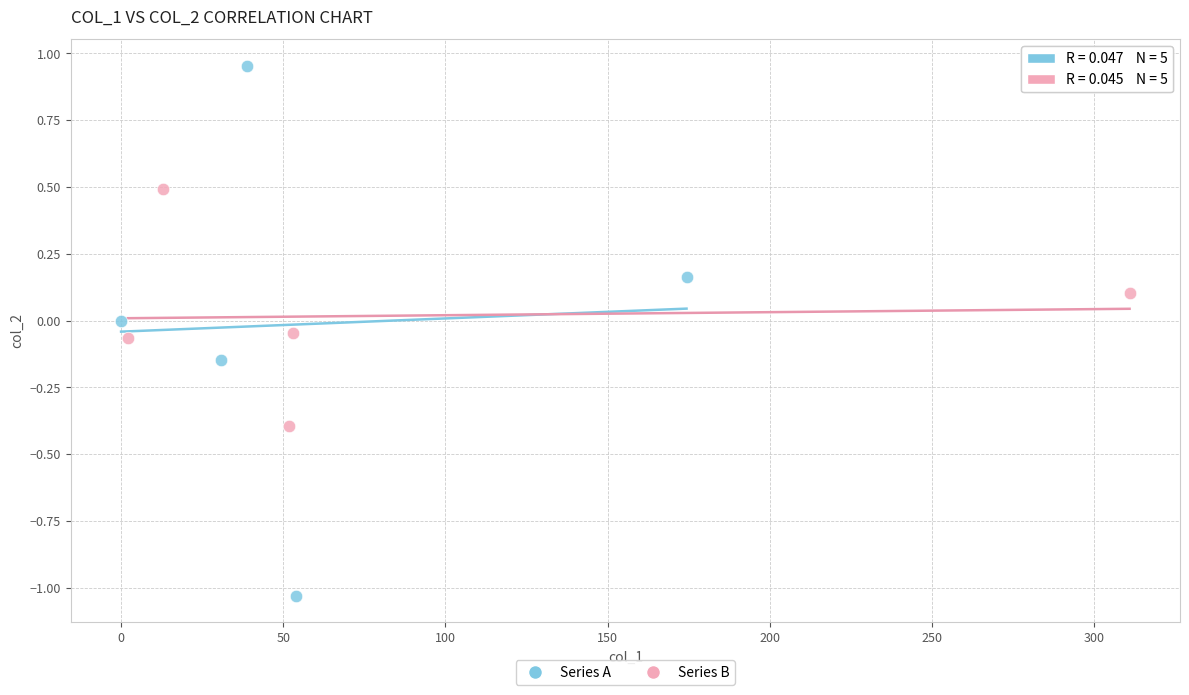

What are all the series names shown in the legend?

Series A, Series B